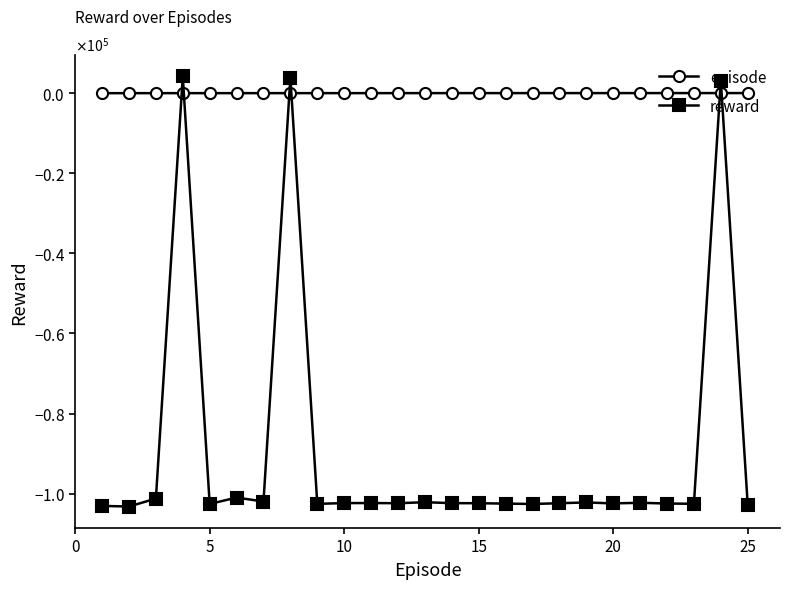

Which series ends up on top after the final intersection of episode and reward?

episode